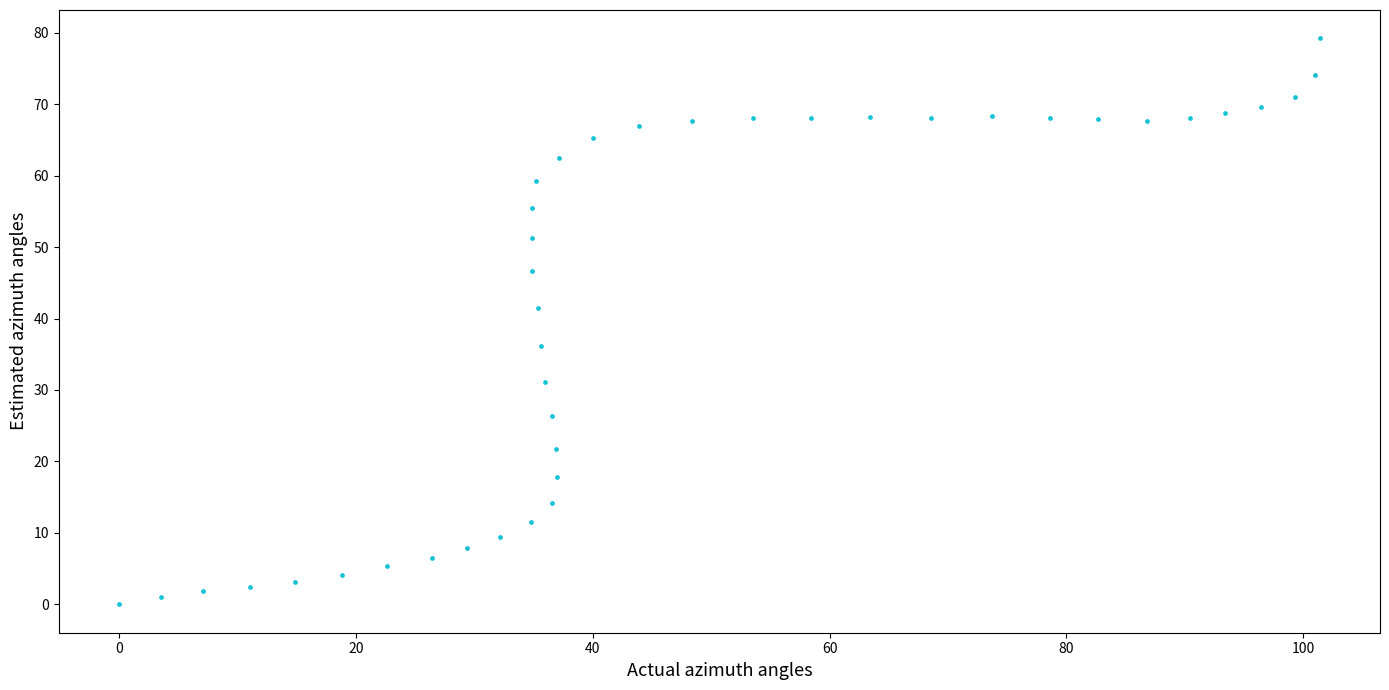

What is the range of X values (max minus min)?

101.4